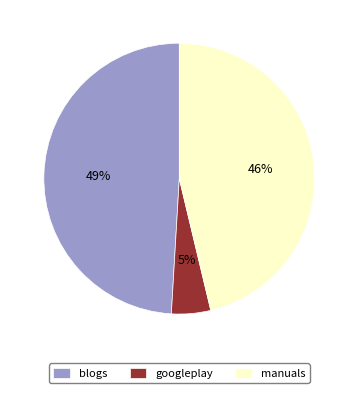

Is manuals the majority of the pie?

No